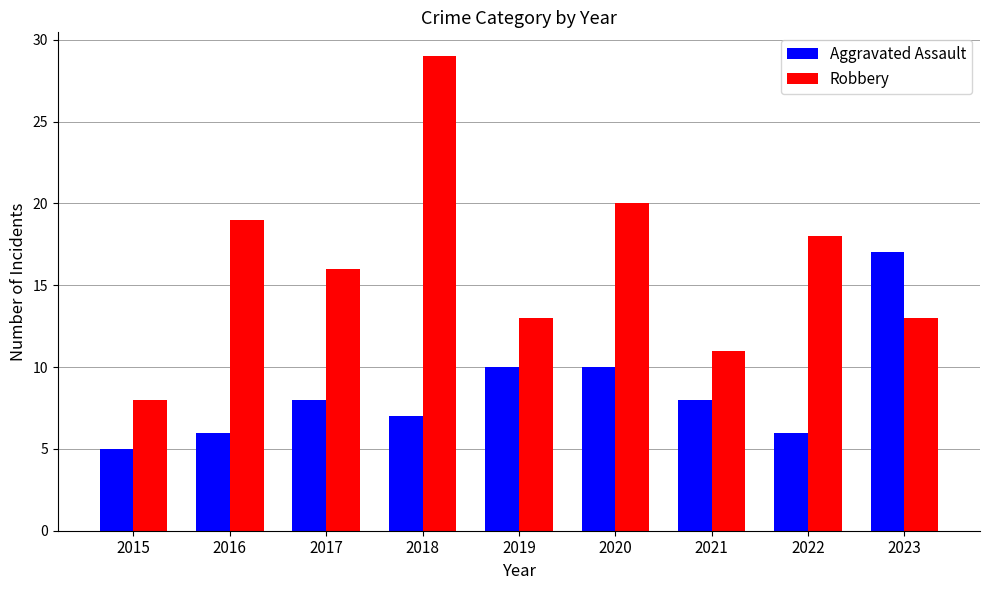

Is it true that Robbery equals 11 at 2021?

True